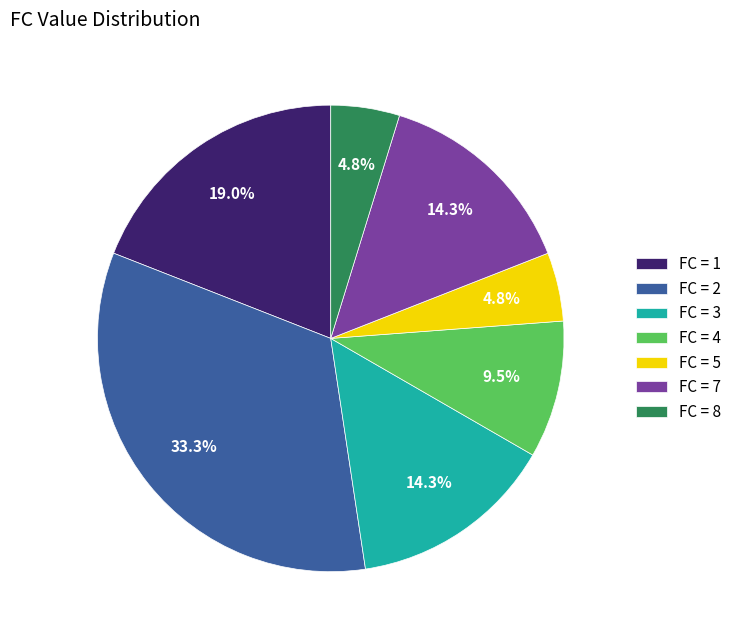

How many slices are in this pie chart?

7